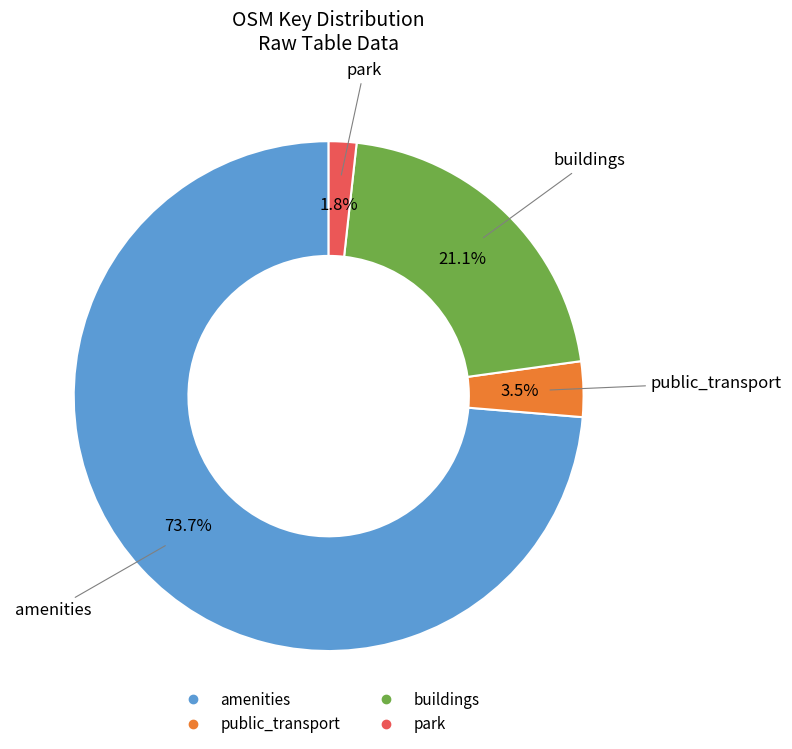

To the nearest percent, what is the difference between the largest and smallest slice percentages?

72%